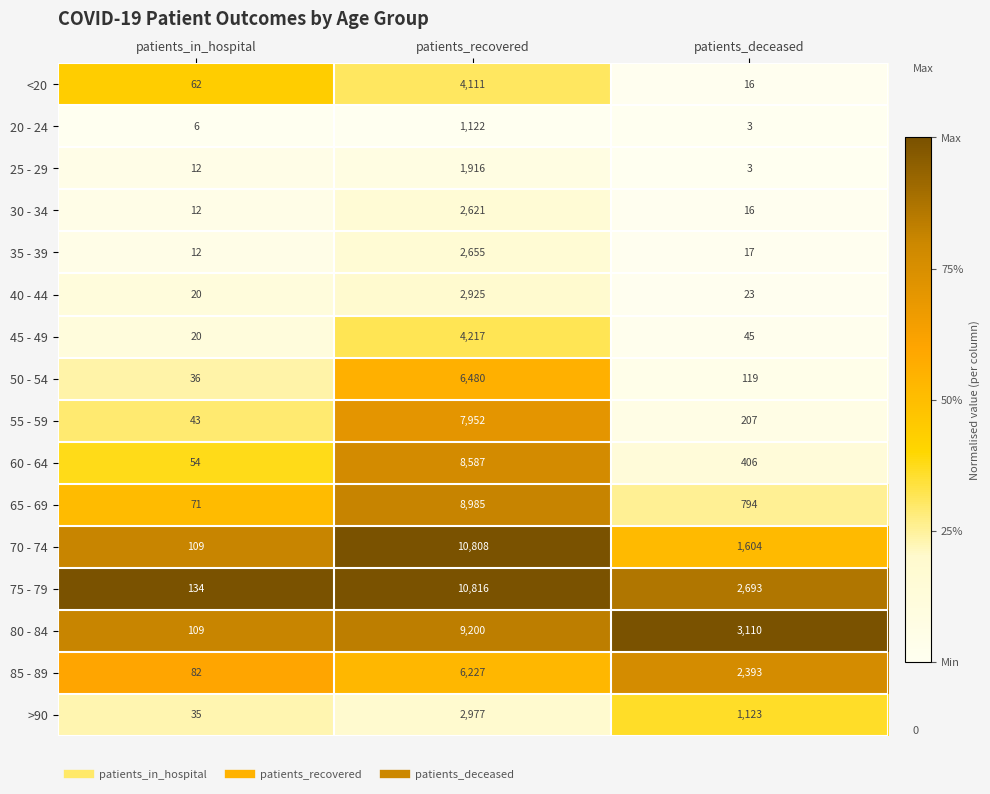

What is the difference between the maximum and minimum values in the 45 - 49 series?

4197